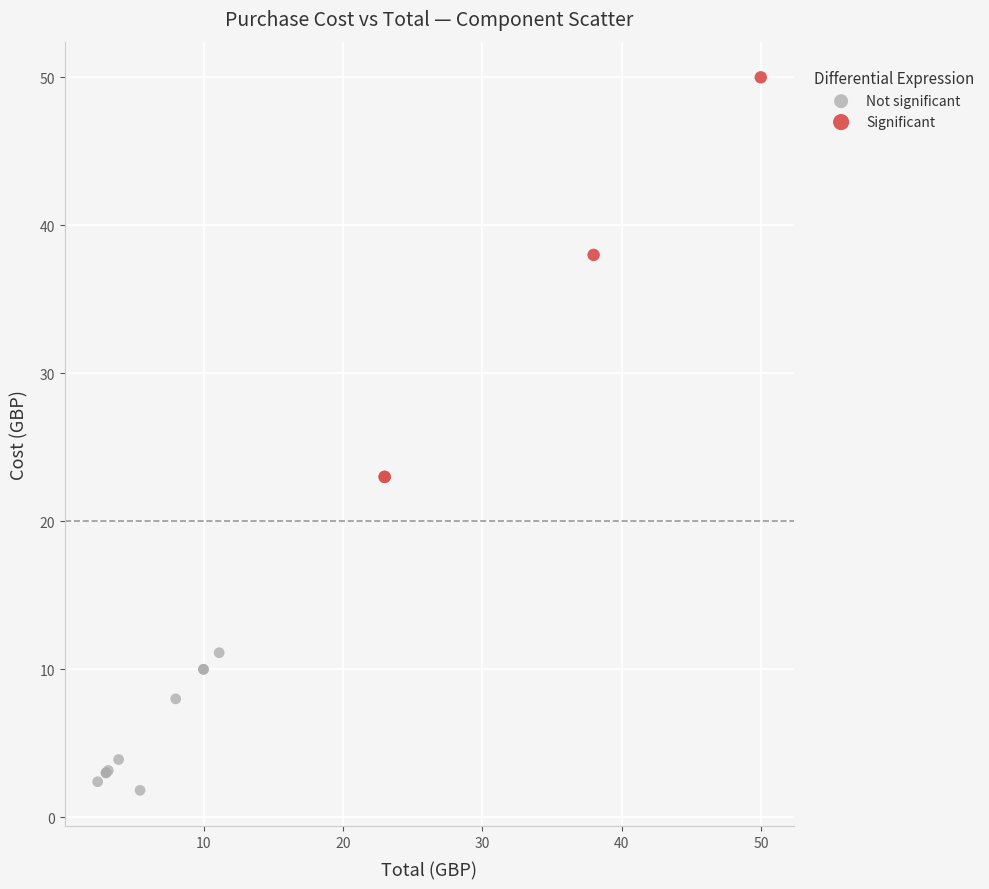

What are all the series names shown in the legend?

Not significant, Significant